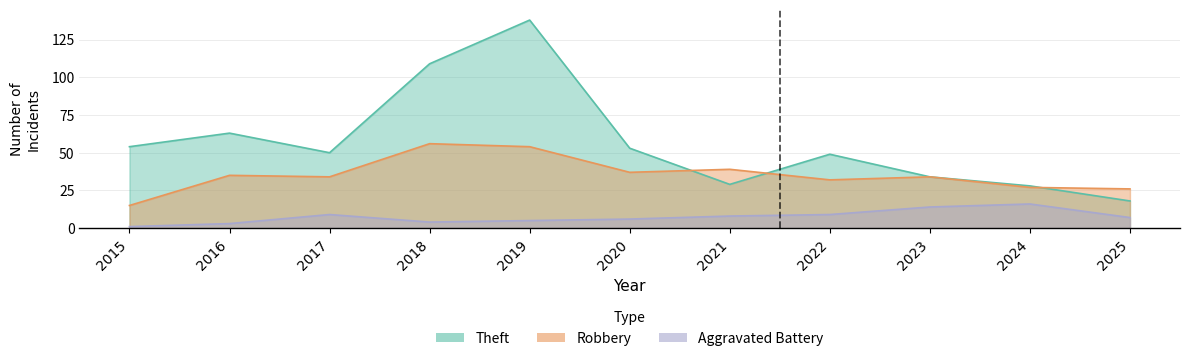

At which category does Theft reach its first local valley?

2017